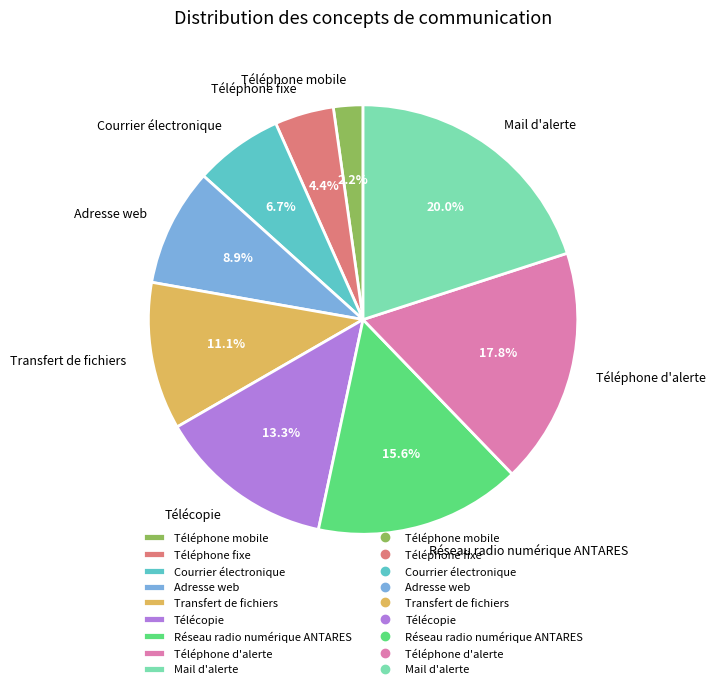

Rank the categories by value from highest to lowest.

Mail d'alerte, Téléphone d'alerte, Réseau radio numérique ANTARES, Télécopie, Transfert de fichiers, Adresse web, Courrier électronique, Téléphone fixe, Téléphone mobile